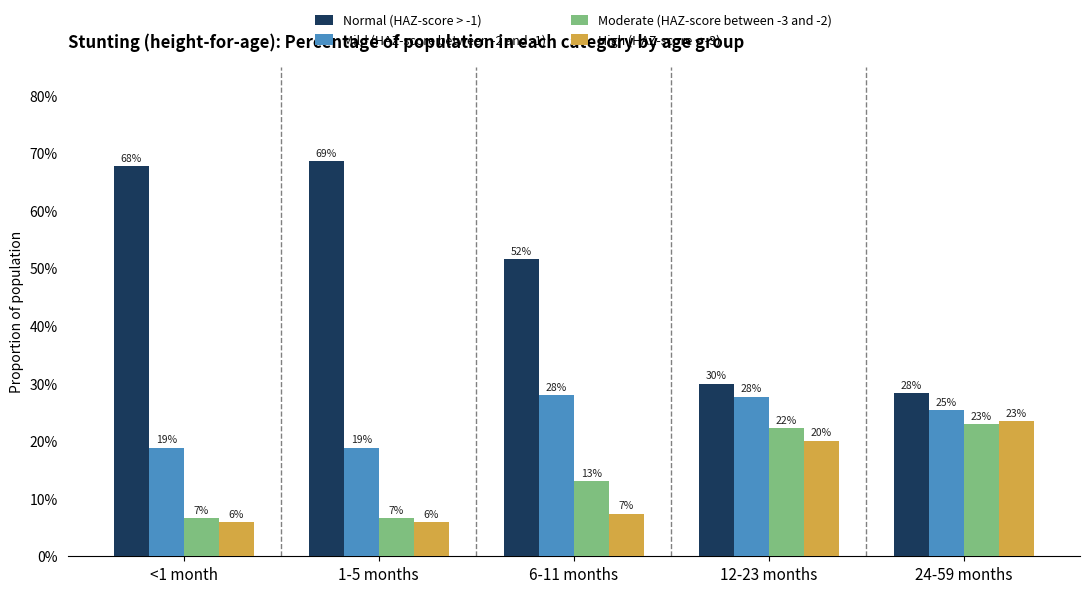

What value does the High (HAZ-score < -3) series have at <1 month?

0.1